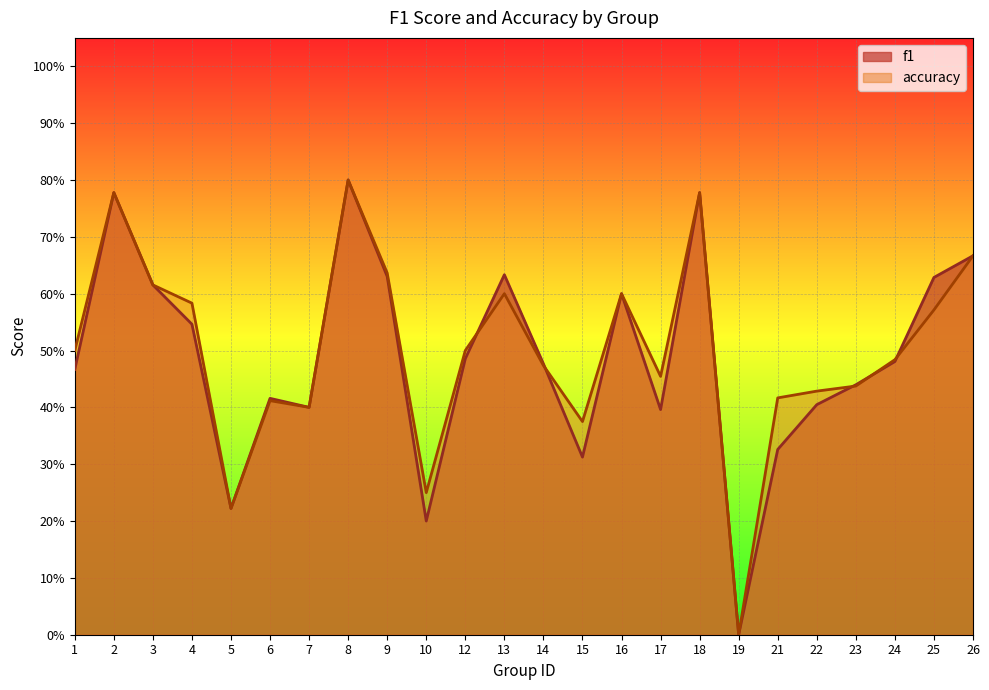

How many f1 values are between 0 and 1?

24